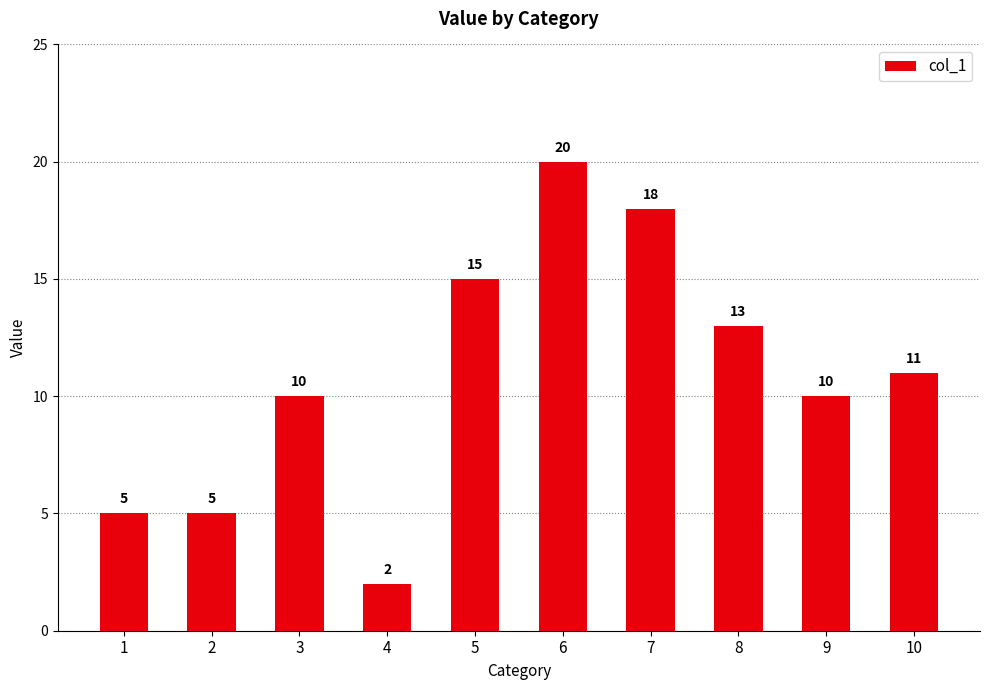

What is the smallest value displayed?

2